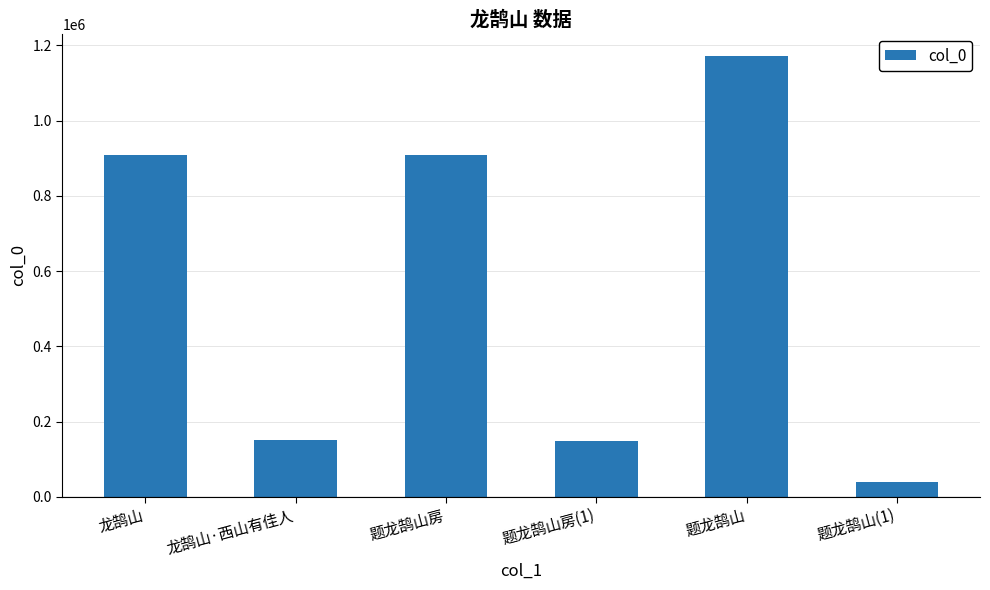

Which category has the highest value across all series?

题龙鹄山